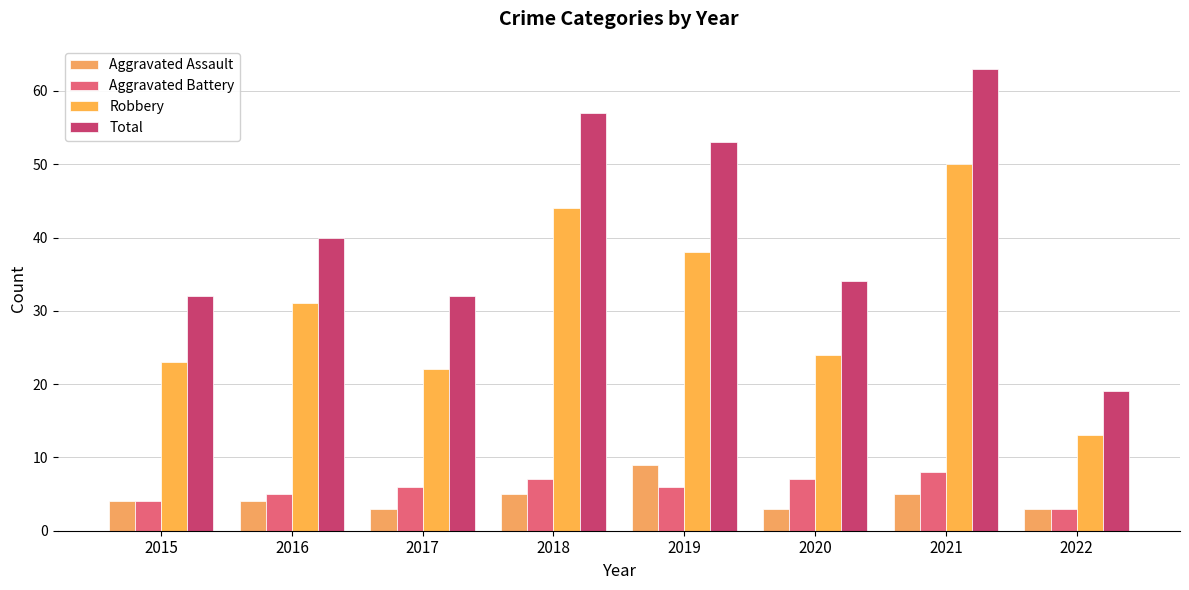

Reading right to left, list all the values displayed in this chart.

Aggravated Assault: 2022=3	2021=5	2020=3	2019=9	2018=5	2017=3	2016=4	2015=4
Aggravated Battery: 2022=3	2021=8	2020=7	2019=6	2018=7	2017=6	2016=5	2015=4
Robbery: 2022=13	2021=50	2020=24	2019=38	2018=44	2017=22	2016=31	2015=23
Total: 2022=19	2021=63	2020=34	2019=53	2018=57	2017=32	2016=40	2015=32